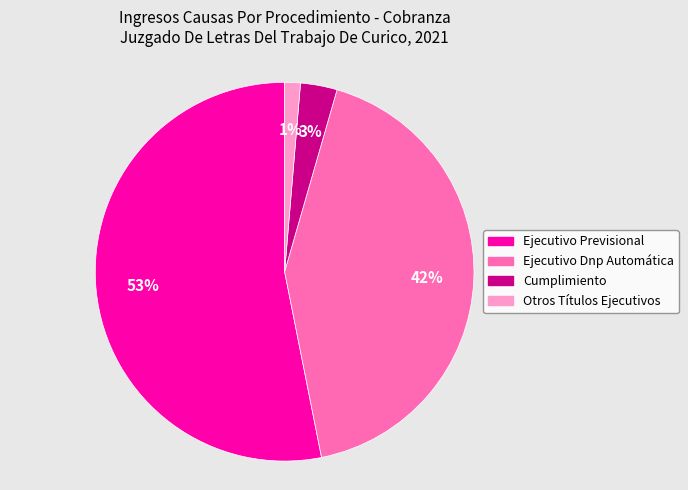

Is the sum of Ejecutivo Previsional and Cumplimiento greater than half?

Yes